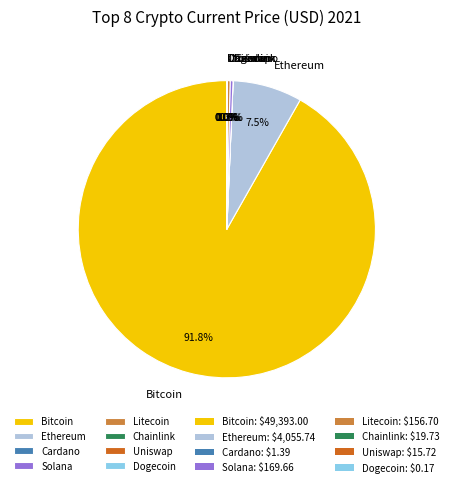

Which category has the biggest portion of the pie?

Bitcoin